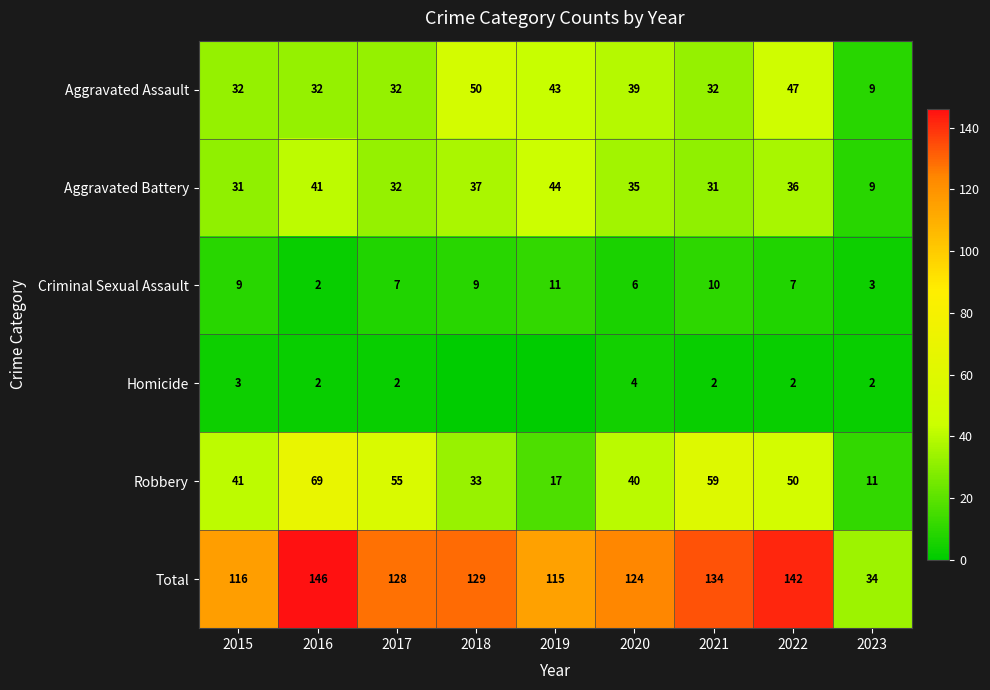

What is the sum of all Total values?

1068